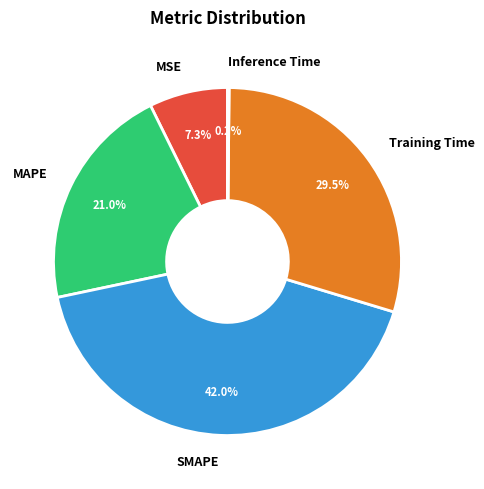

Combined, what portion of the pie is MSE and MAPE?

28.3%